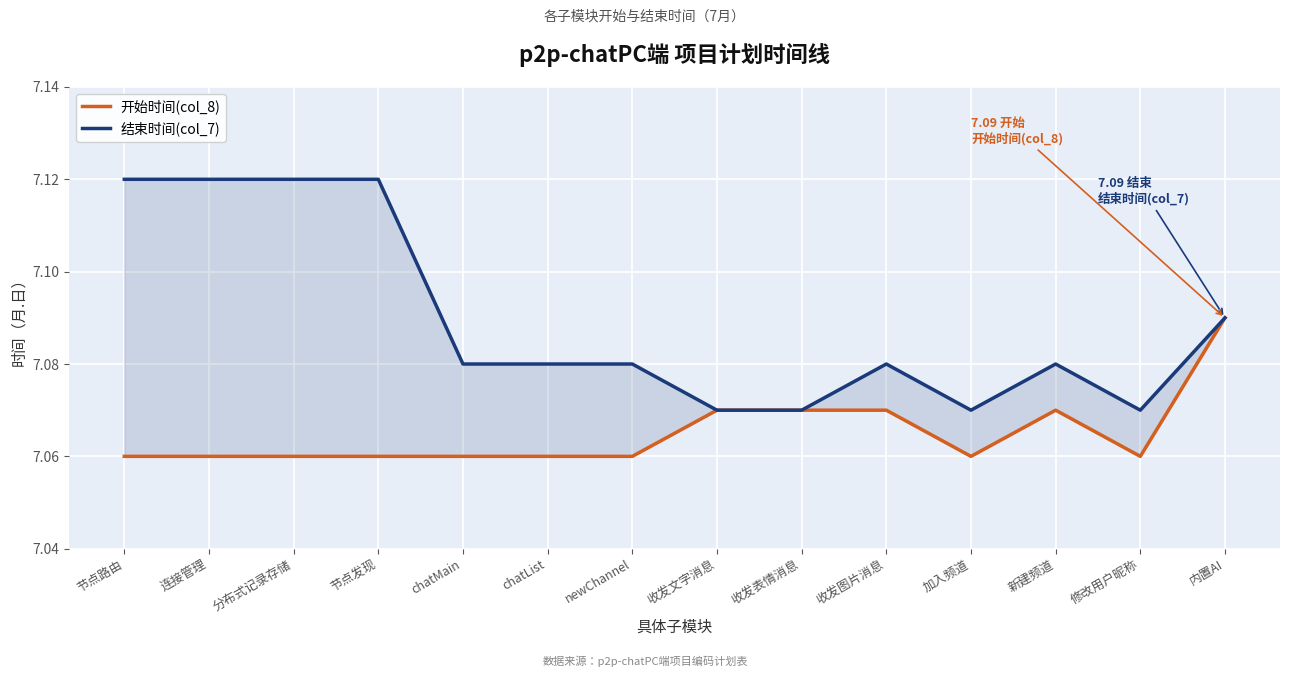

True or false: 开始时间(col_8) has a value of 2.4 at 加入频道.

False